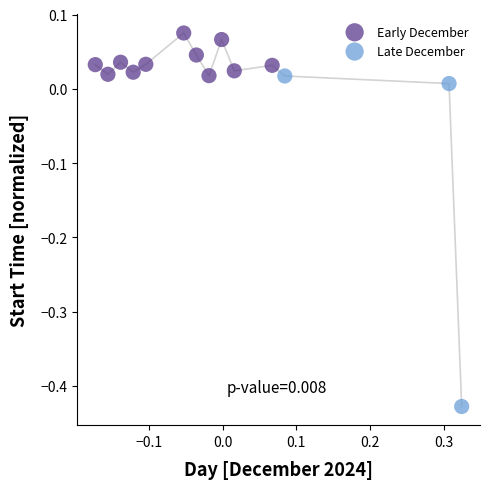

Which series has the widest spread of Y values?

Late December